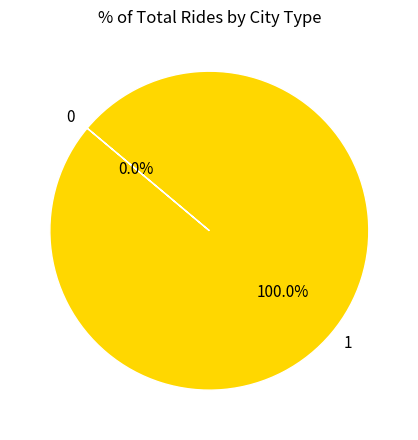

Is it true that 1 is 100% of the pie?

True